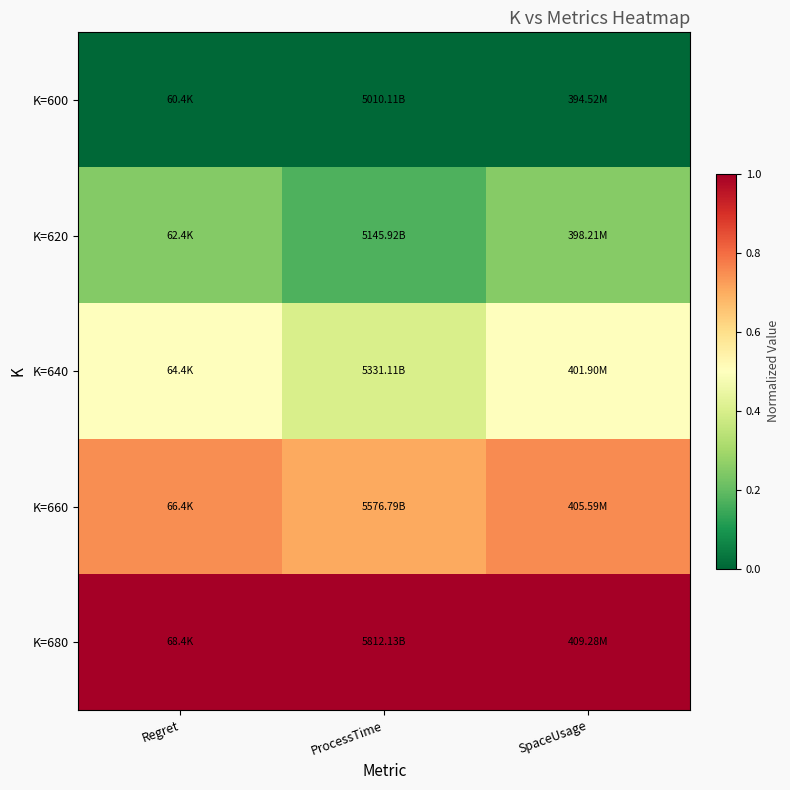

Reading left to right, what are all the values shown in this chart?

K=600: Regret=0.0	ProcessTime=0.0	SpaceUsage=0.0
K=620: Regret=0.2	ProcessTime=0.2	SpaceUsage=0.2
K=640: Regret=0.5	ProcessTime=0.4	SpaceUsage=0.5
K=660: Regret=0.7	ProcessTime=0.7	SpaceUsage=0.8
K=680: Regret=1.0	ProcessTime=1.0	SpaceUsage=1.0